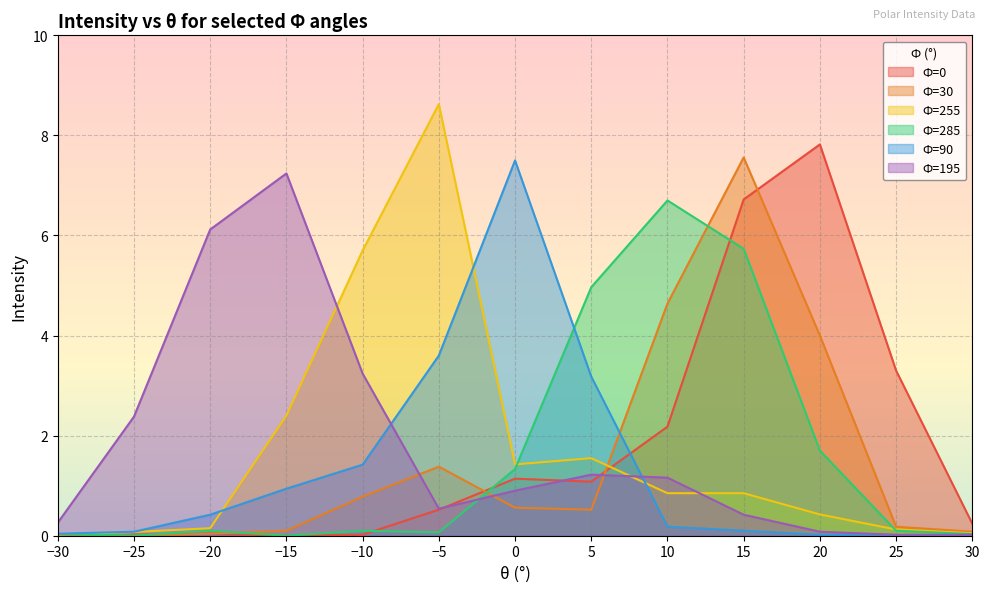

What is the value of the Ф=30 point at the 11th from the left?

4.0